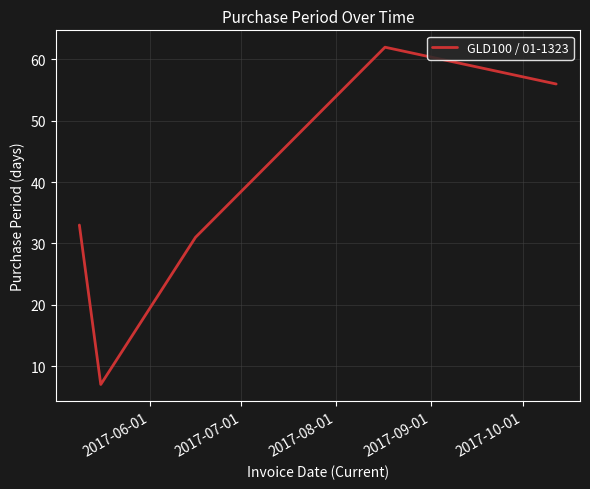

What is the difference between the maximum and minimum values?

55